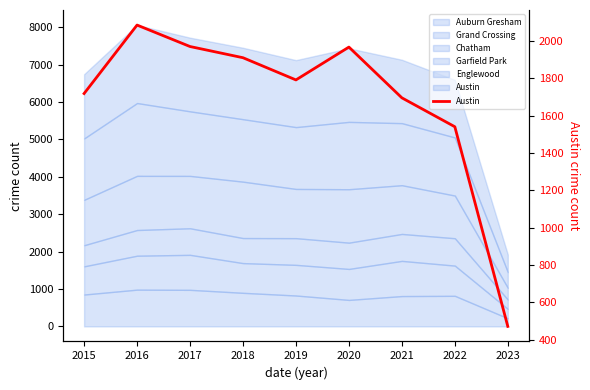

What is the sum of the values at 2021 and 2018?

3607